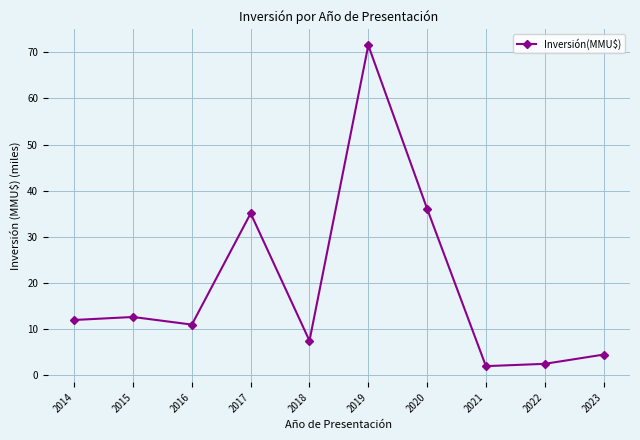

Is it true that the value at 2018 is 7.5?

True